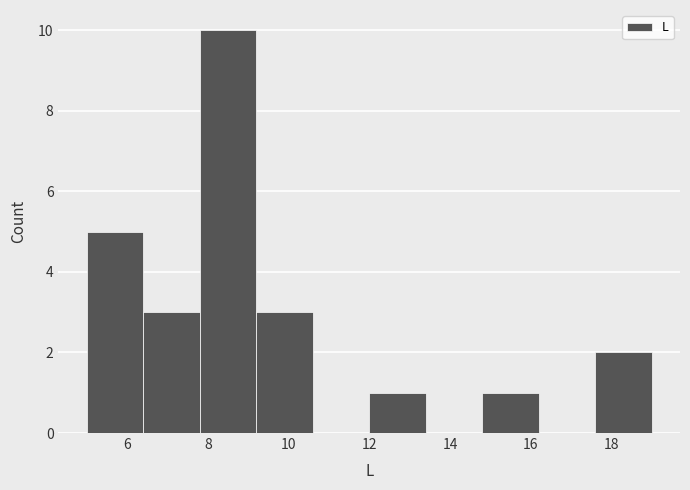

What is the height of the bar covering 17.6 to 19.0 on the x-axis? The values are not printed on the chart, so give them approximately, as read against the axis.

2